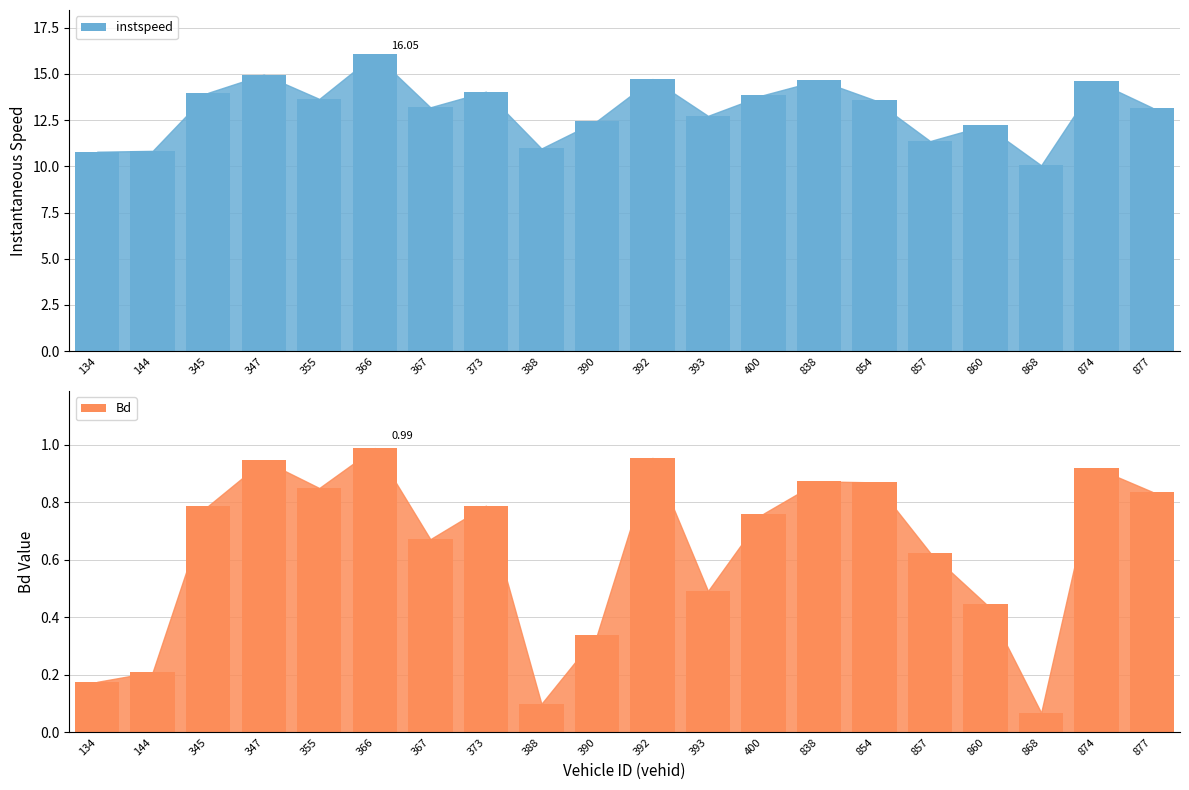

At how many categories does at least one series exceed 7?

20